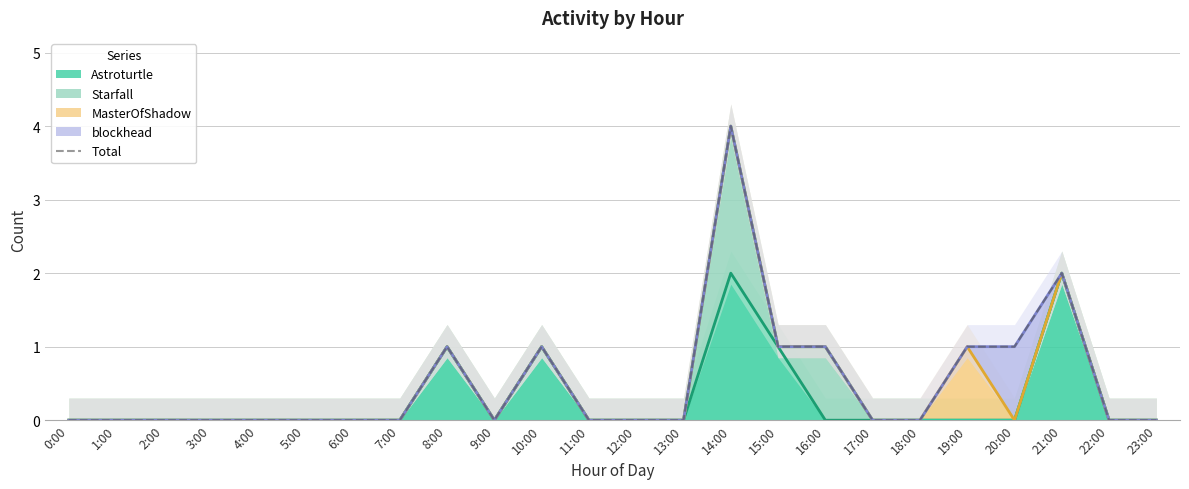

How many points are lower than both their immediate neighbors (excluding endpoints)?

1